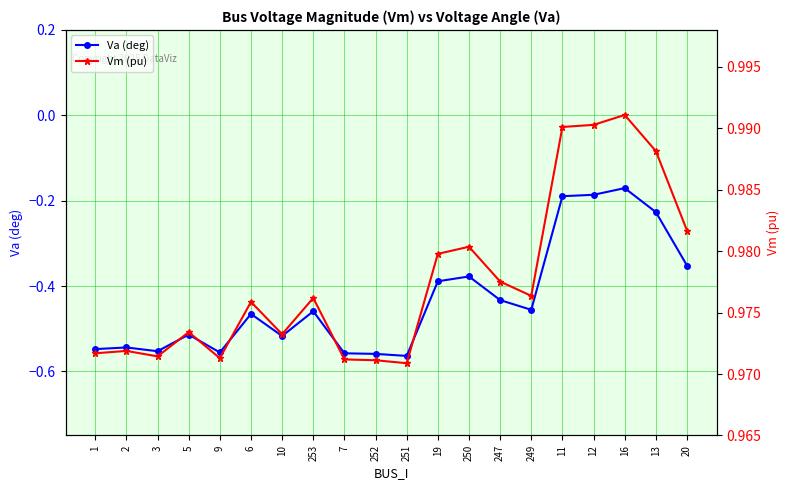

What position from the right is 253?

13